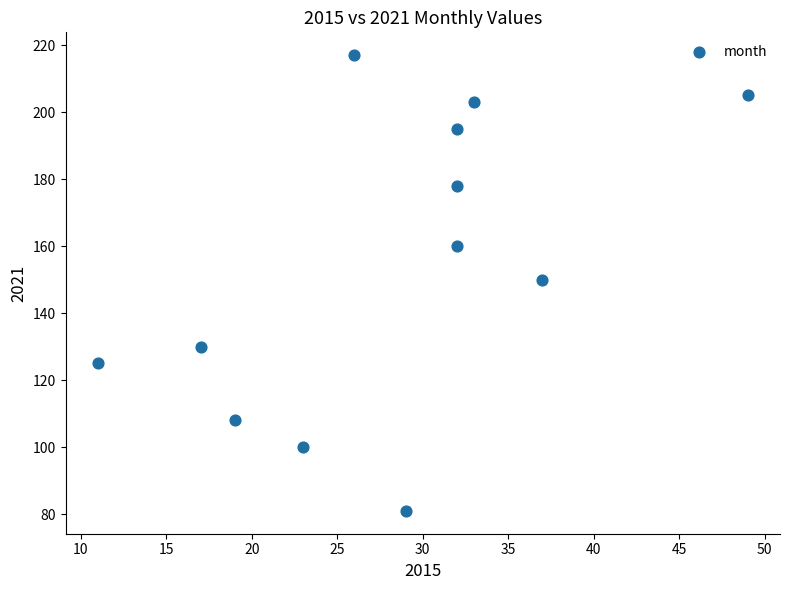

What is the range of Y values (max minus min)?

136